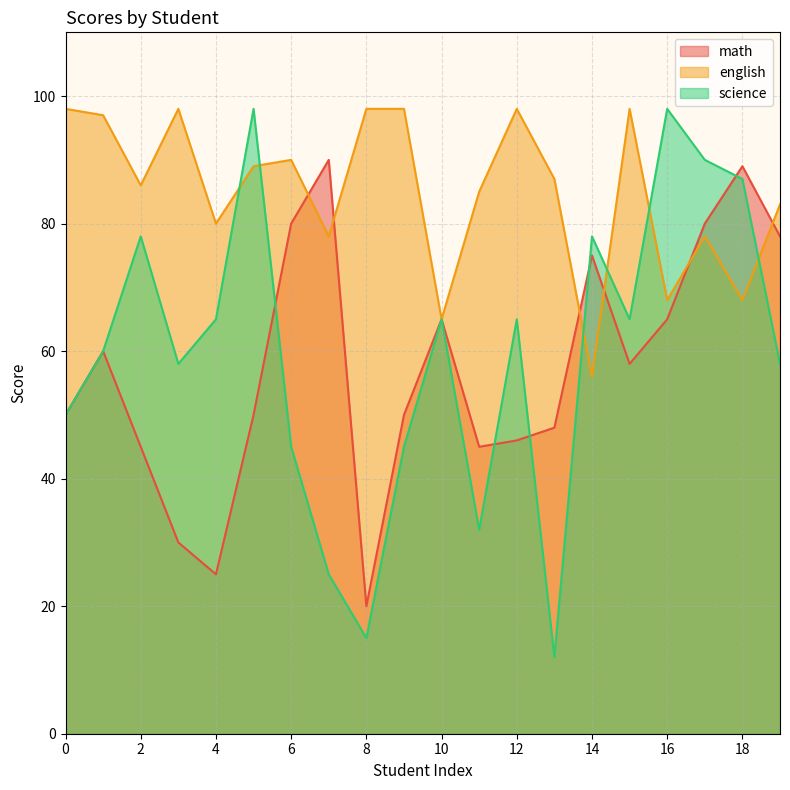

Where is the first local maximum for english?

3